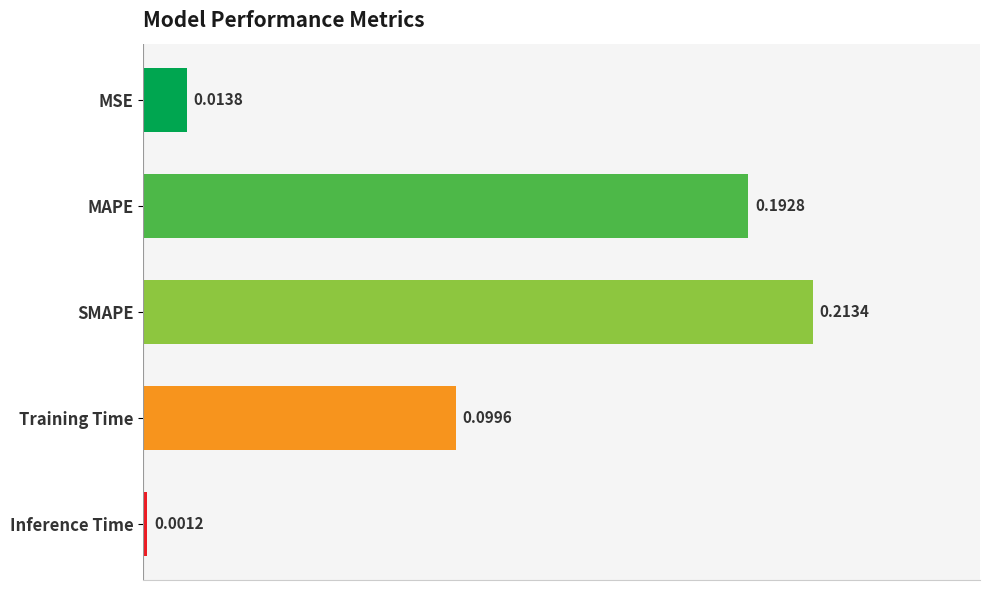

What is the label of the 1st bar from the top?

MSE